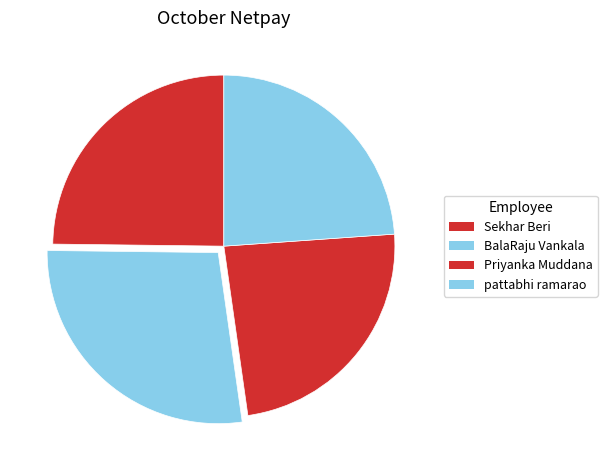

Which category has the smallest portion of the pie?

pattabhi ramarao